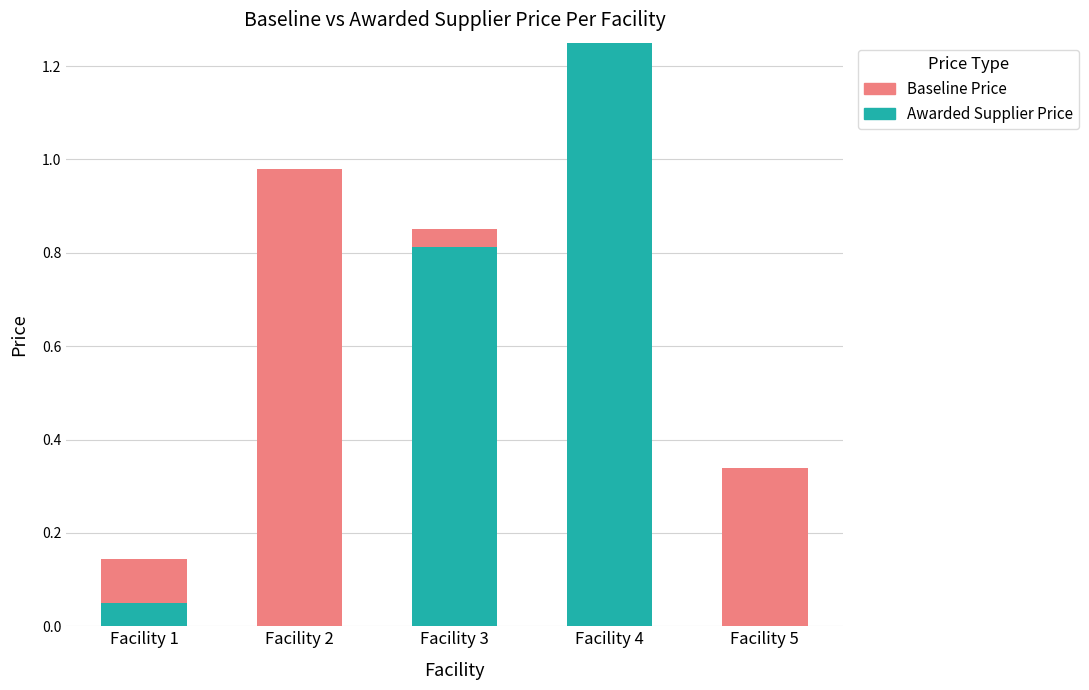

Is it true that Awarded Supplier Price equals 1.6 at Facility 4?

False